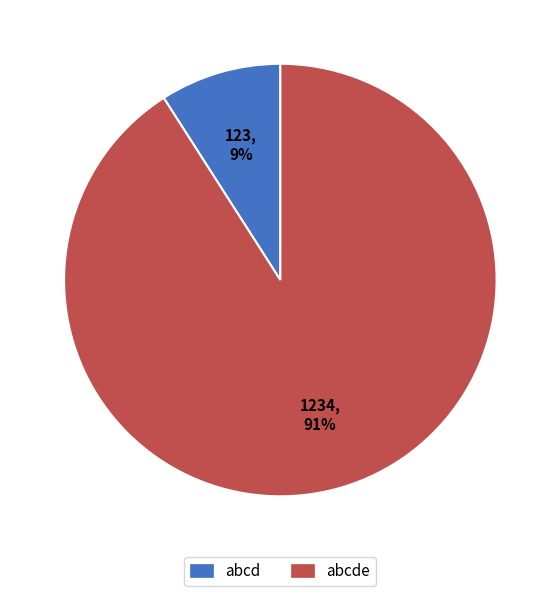

Is there a majority slice in this chart?

Yes